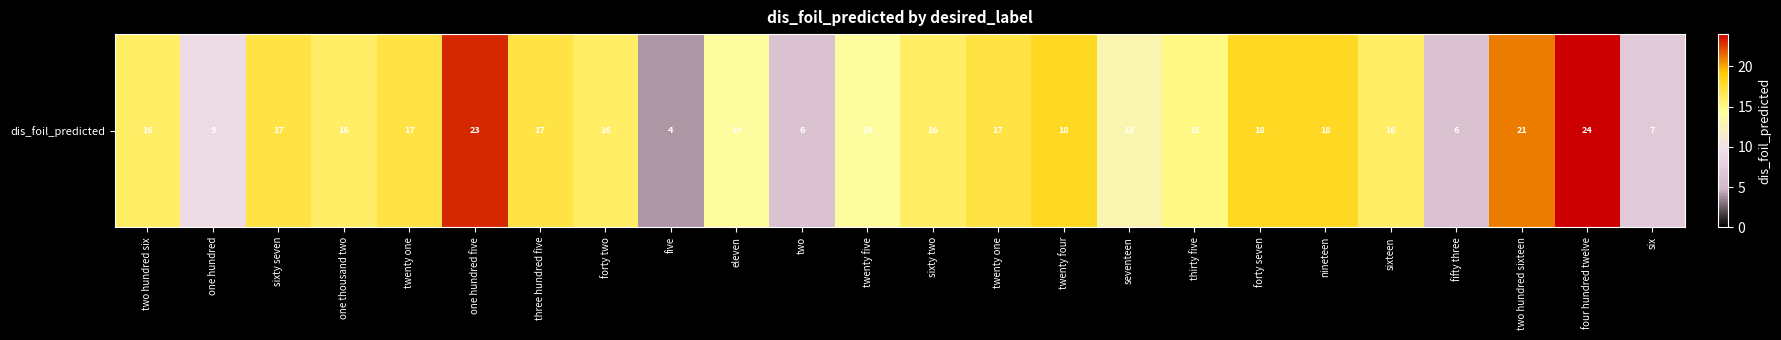

Reading right to left, list all the values displayed in this chart.

six=7	four hundred twelve=24	two hundred sixteen=21	fifty three=6	sixteen=16	nineteen=18	forty seven=18	thirty five=15	seventeen=13	twenty four=18	twenty one=17	sixty two=16	twenty five=14	two=6	eleven=14	five=4	forty two=16	three hundred five=17	one hundred five=23	twenty one=17	one thousand two=16	sixty seven=17	one hundred=9	two hundred six=16